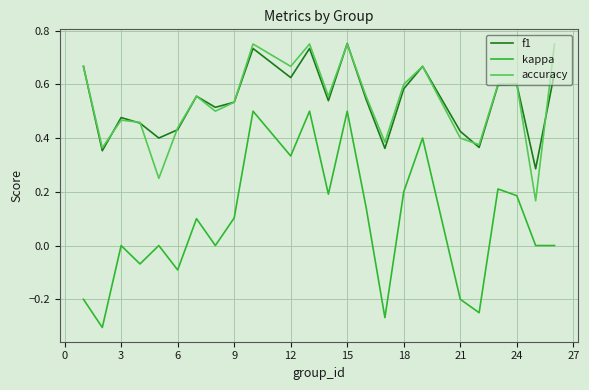

True or false: kappa and accuracy cross at least once.

False